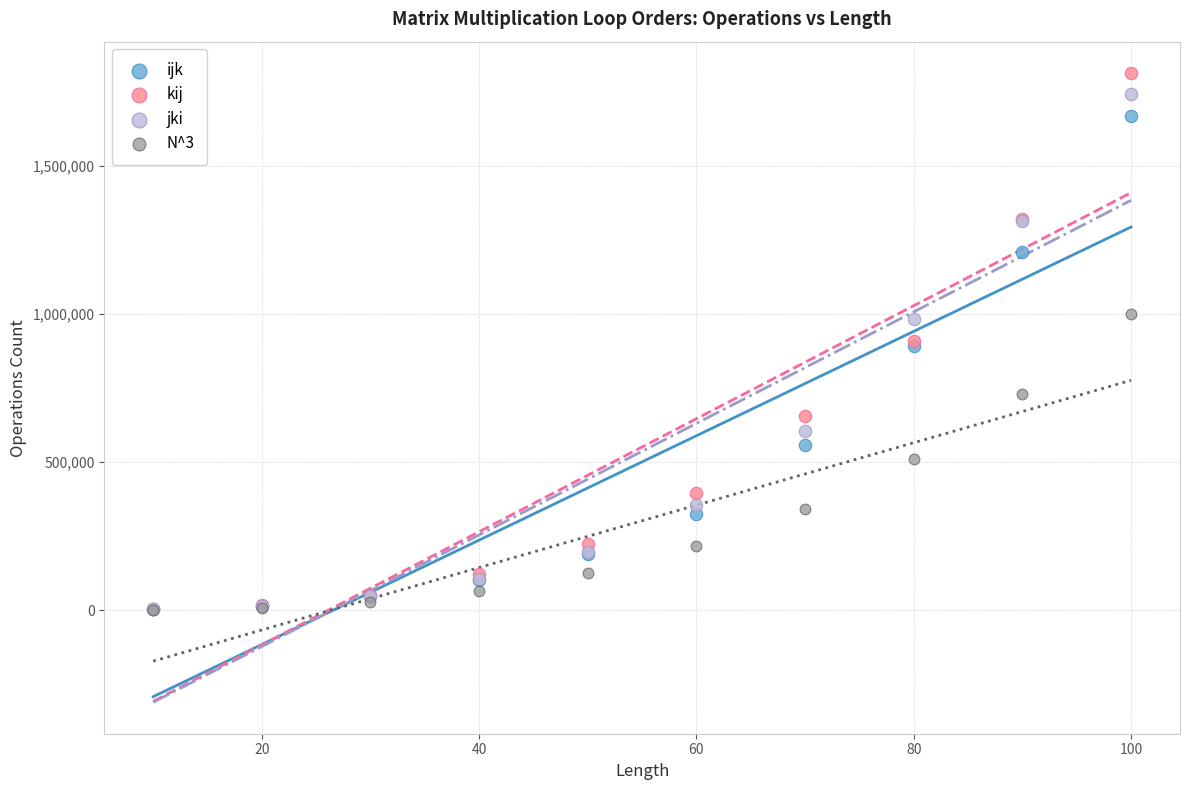

What are all the series names shown in the legend?

ijk, kij, jki, N^3